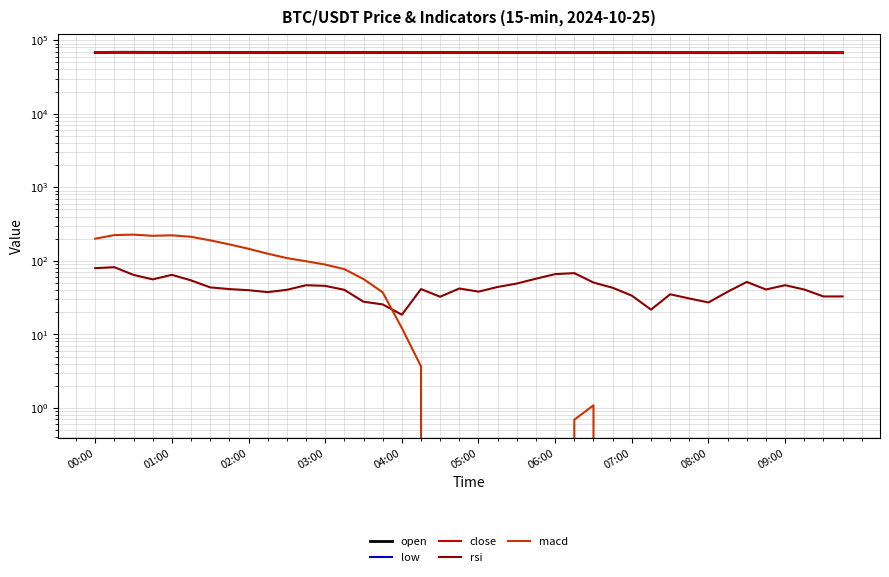

Is this an area chart (filled region under the line)?

No